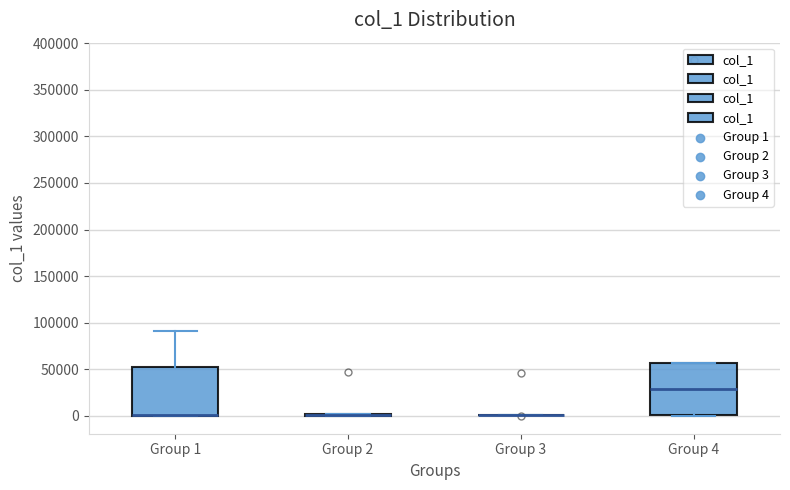

Reading left to right, read every box against the y-axis: the position of its median line, the range the box covers, and the ends of its whiskers. The values are not printed on the chart, so give them approximately, as read against the axis.

Group 1: median 0 (drawn on the box's lower edge), box 0 to 55000, whiskers 0 to 90000
Group 2: box collapsed to a line at 0, whiskers 0 to 0
Group 3: box collapsed to a line at 0, whiskers 0 to 0
Group 4: median 30000, box 0 to 55000, whiskers 0 to 55000